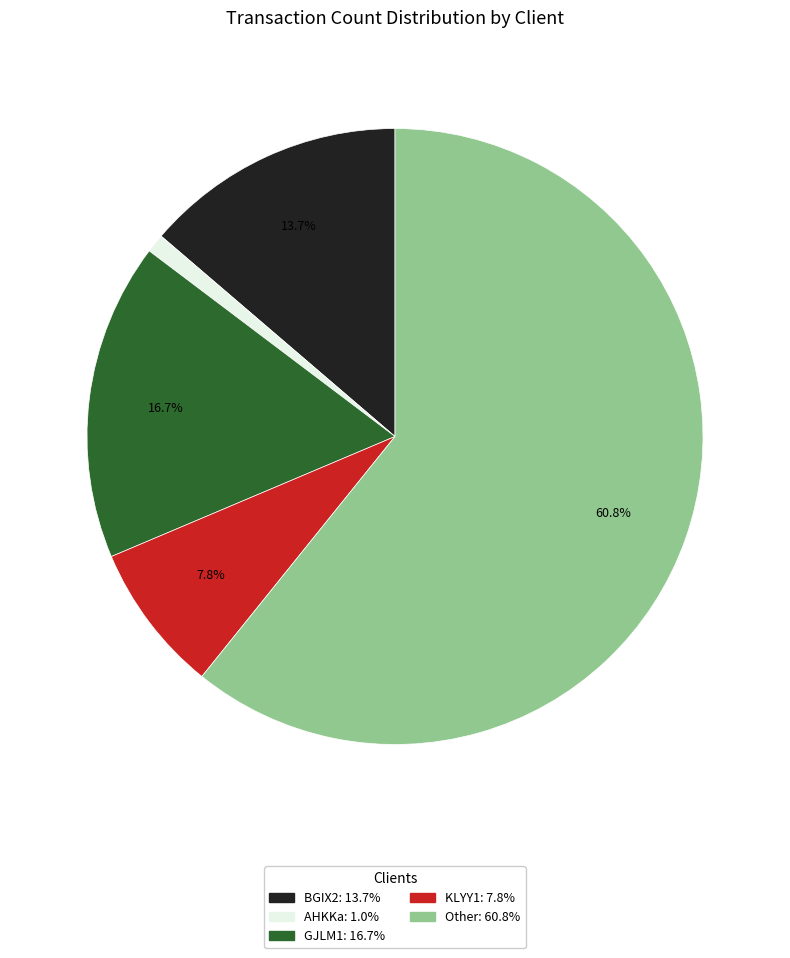

Is it true that Other is 48% of the pie?

False